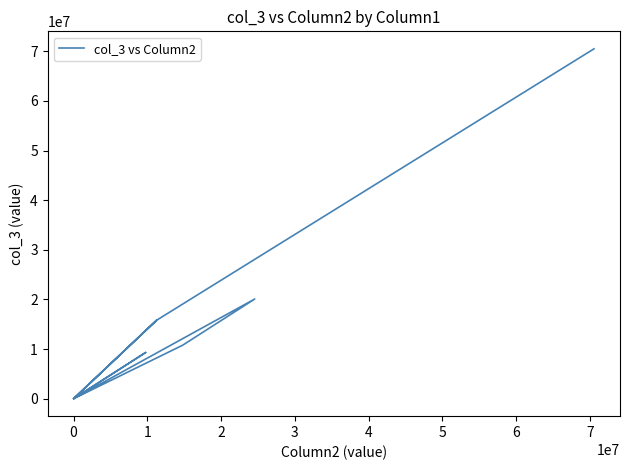

What is the maximum value shown in the chart?

70512844.8